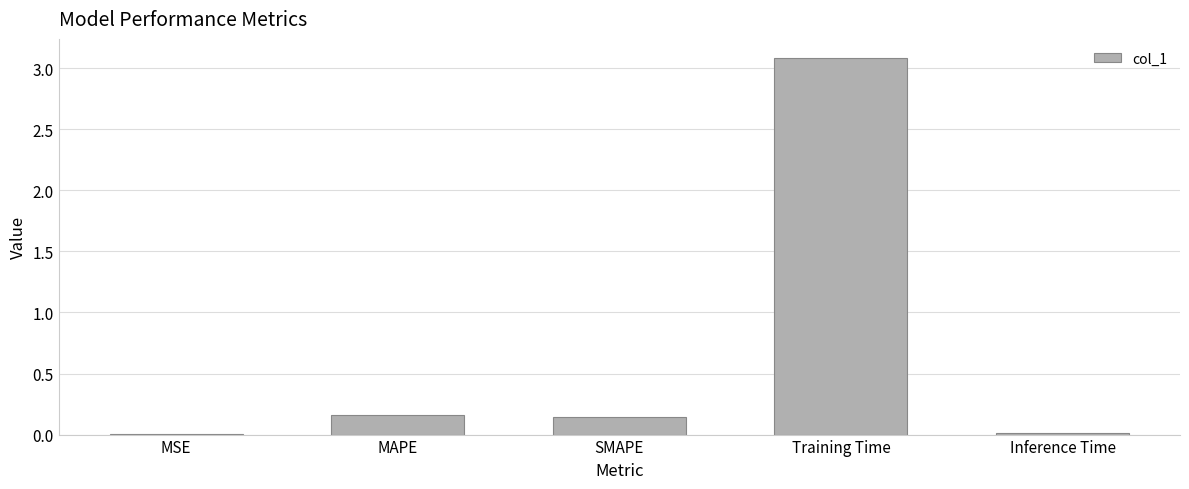

The chart shows a value of 0.0 at Inference Time. True or false?

True